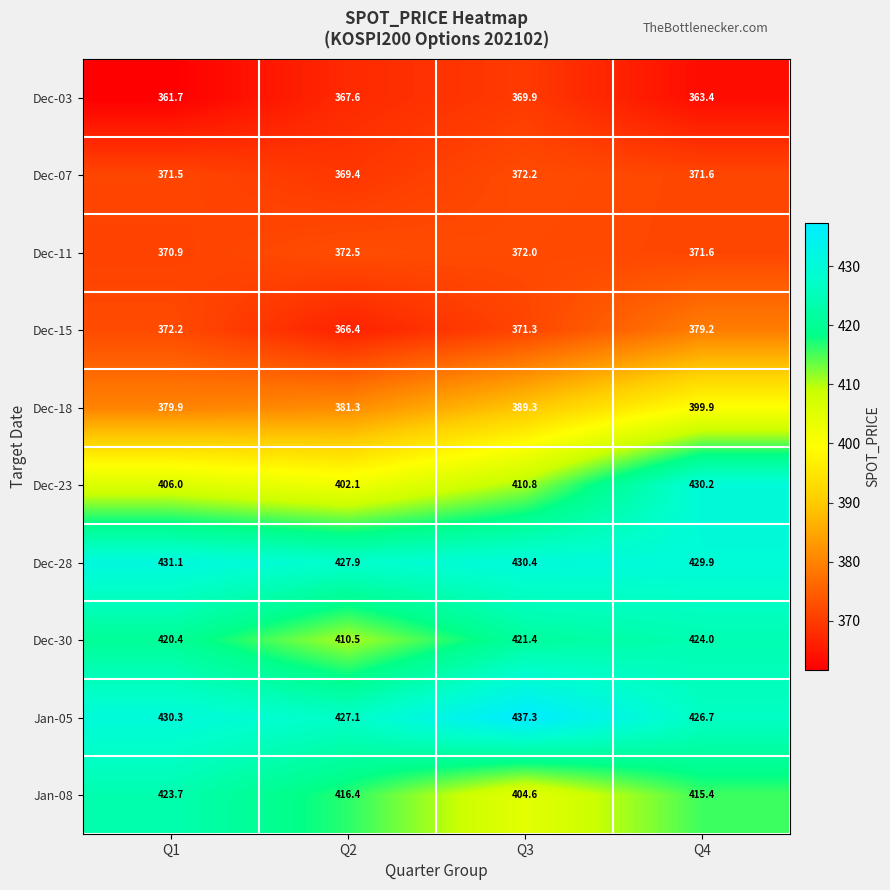

What is the sum of the Dec-15 values at Q4 and Q1?

751.4